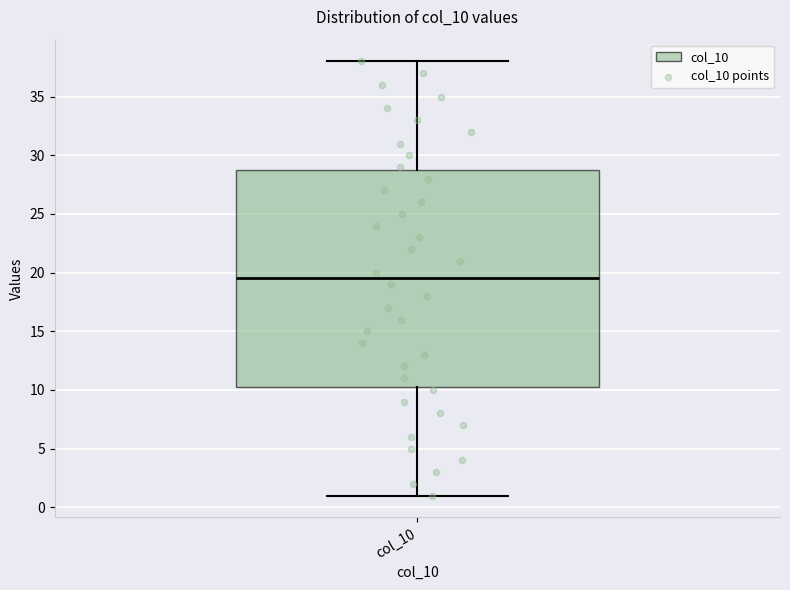

Transcribe this box plot: give where the median line is, the range the box spans, and where the two whiskers end, as read against the y-axis. The values are not printed on the chart, so give them approximately, as read against the axis.

median 19.5, box 10.5 to 29.0, whiskers 1.0 to 38.0